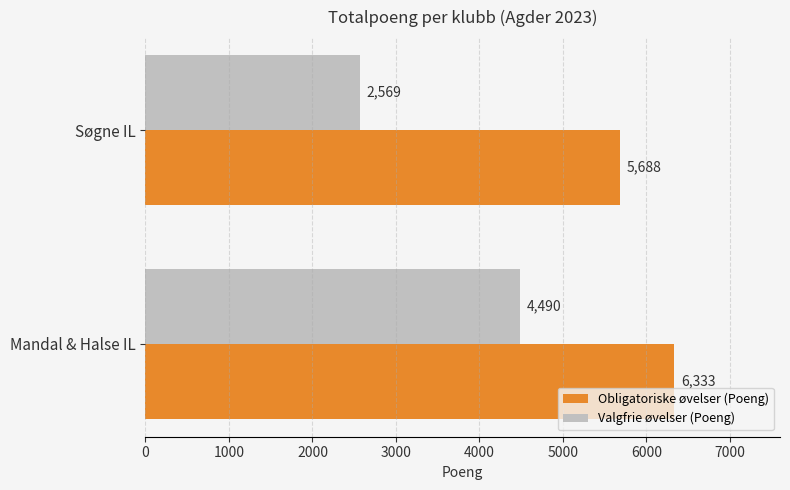

At which category does the chart reach its minimum across all series?

Søgne IL